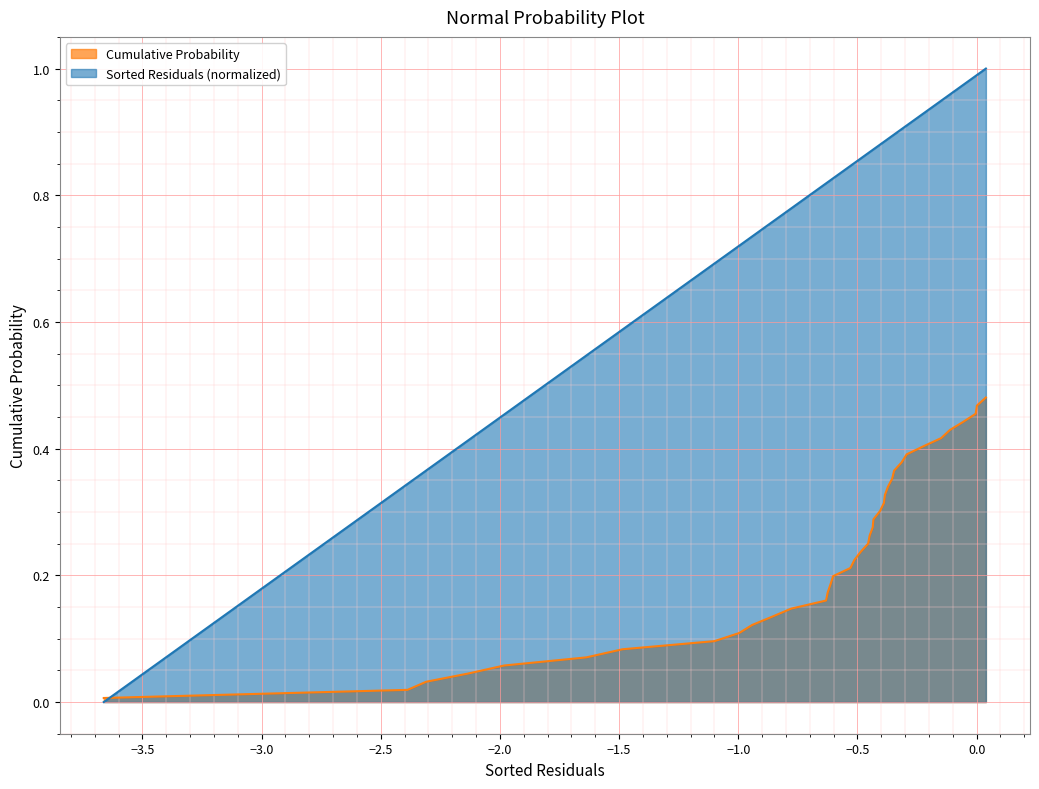

Which series has the widest spread of values?

Sorted Residuals (normalized)